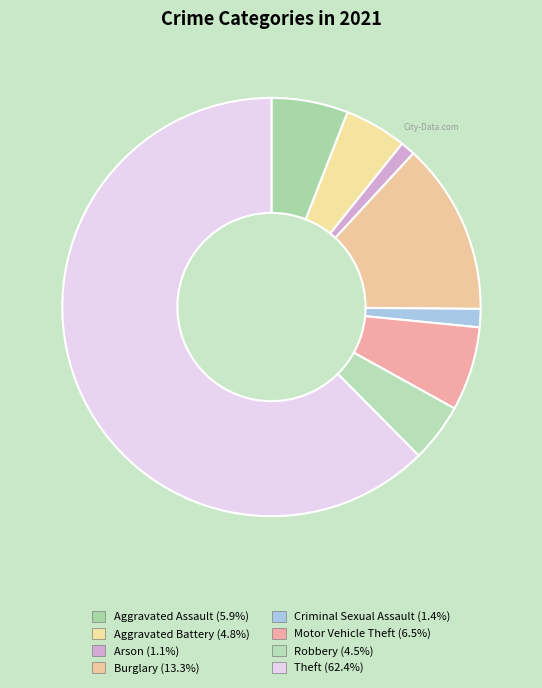

Which category has the smallest portion of the pie?

Arson